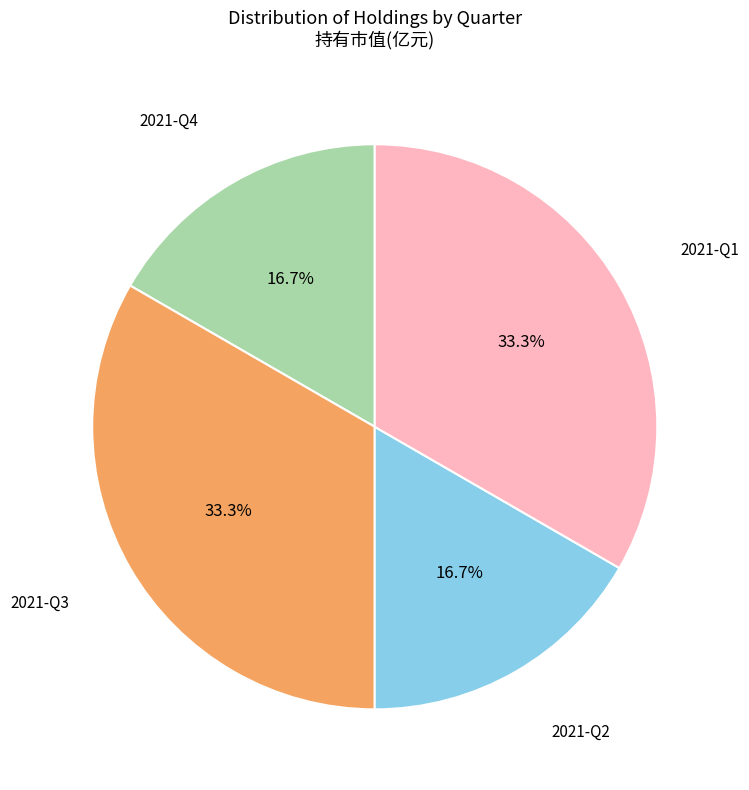

Does any single category account for the majority?

No